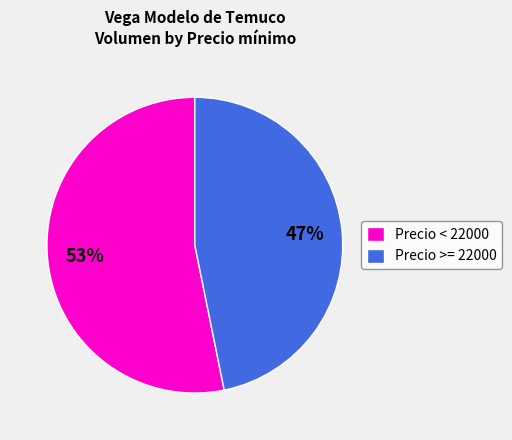

To the nearest percent, what is the combined percentage of Precio < 22000 and Precio >= 22000?

100%